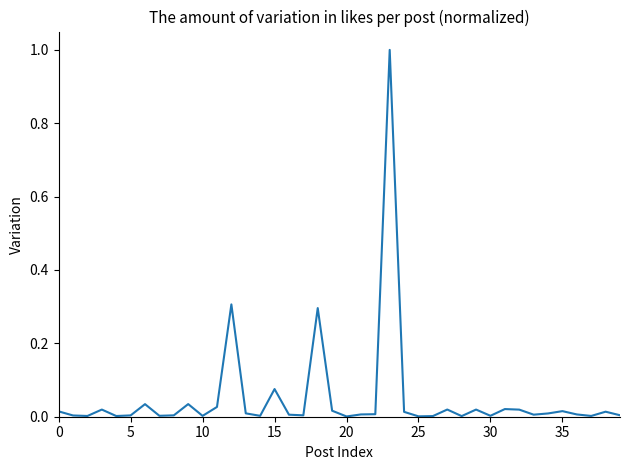

What is the greatest value displayed?

1.0